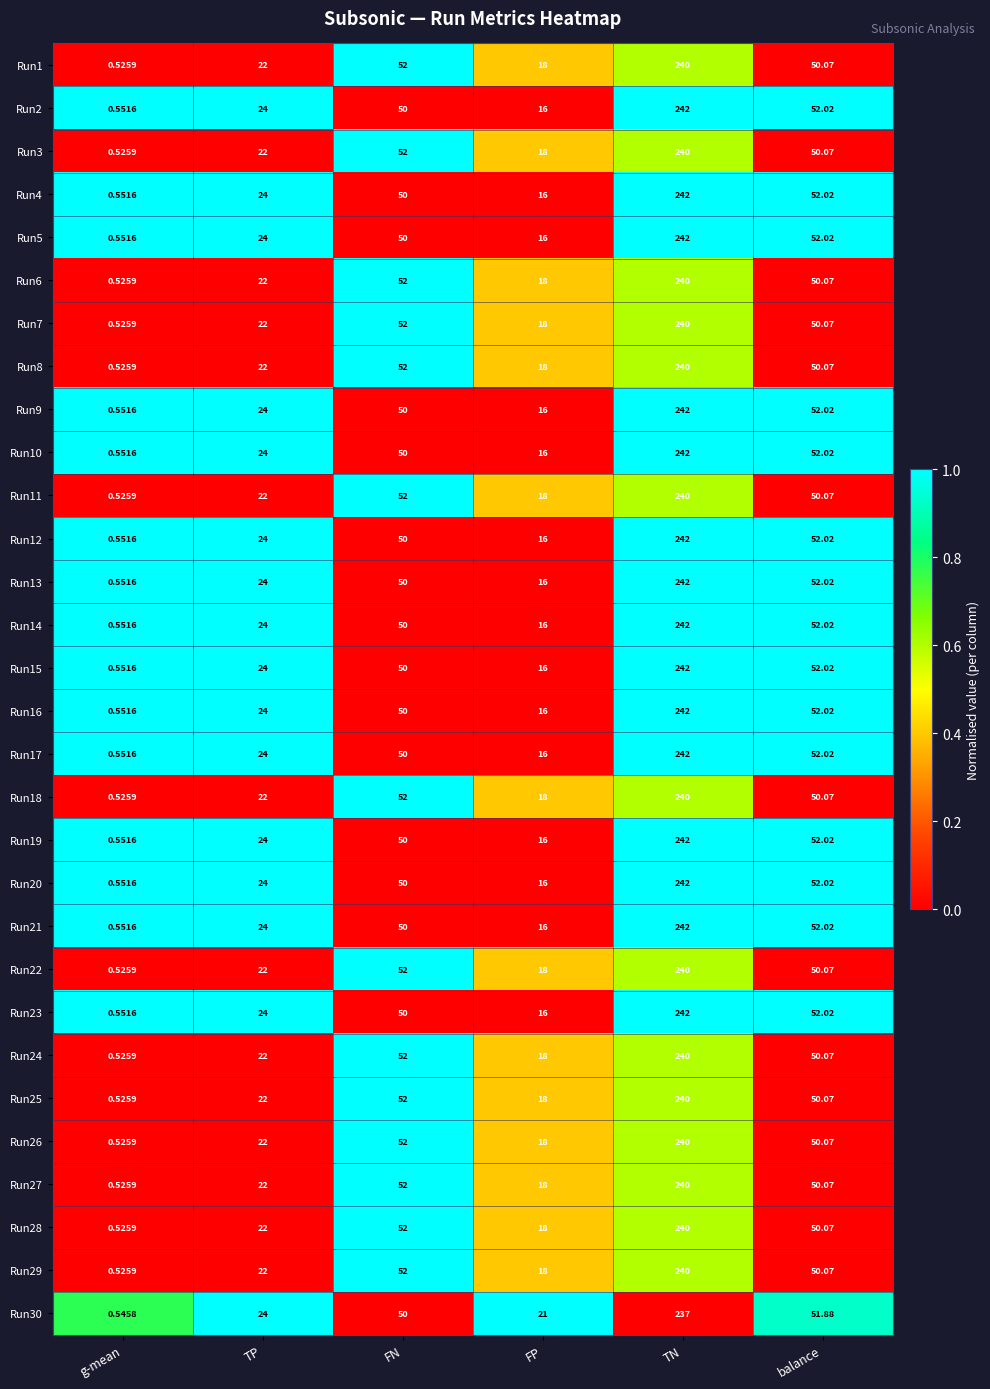

Rank the categories by Run21 value from highest to lowest.

TN, balance, FN, TP, FP, g-mean